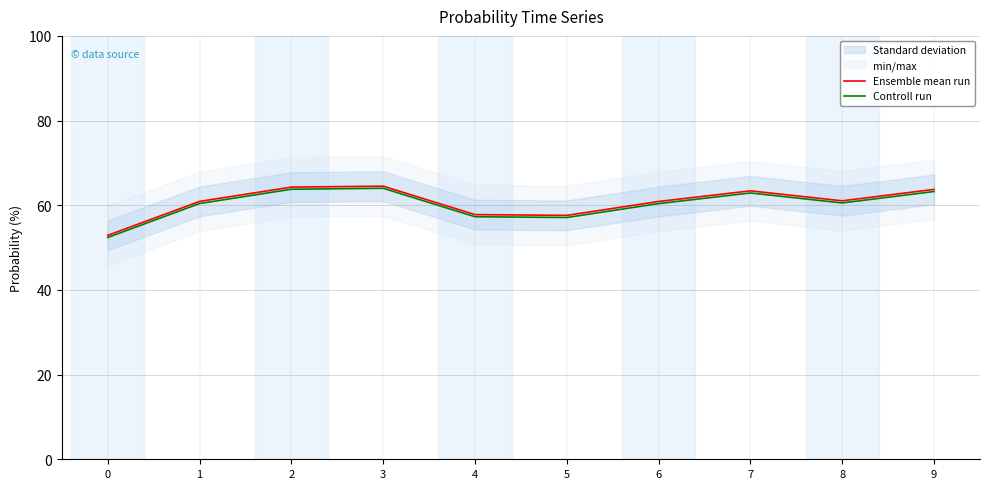

Reading right to left, transcribe all the data shown in this chart.

Ensemble mean run: 63.7	61.0	63.4	60.9	57.6	57.8	64.5	64.3	60.9	52.9
Controll run: 63.2	60.5	62.9	60.4	57.1	57.3	64.0	63.8	60.4	52.4